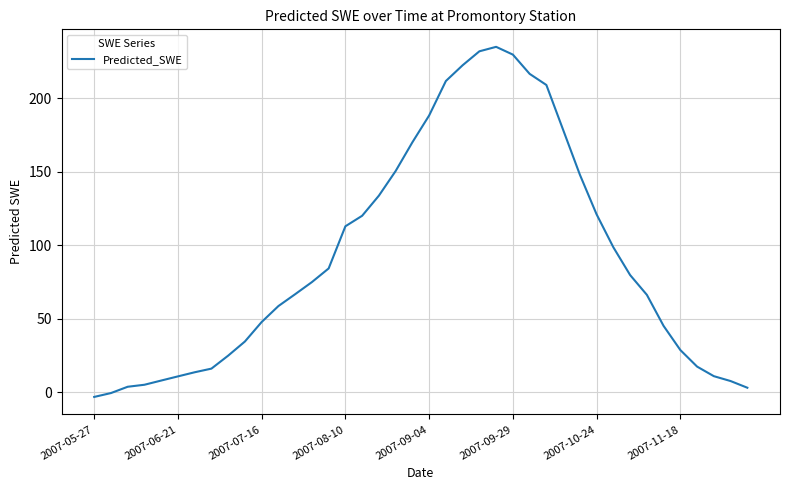

What is the maximum value shown in the chart?

234.8